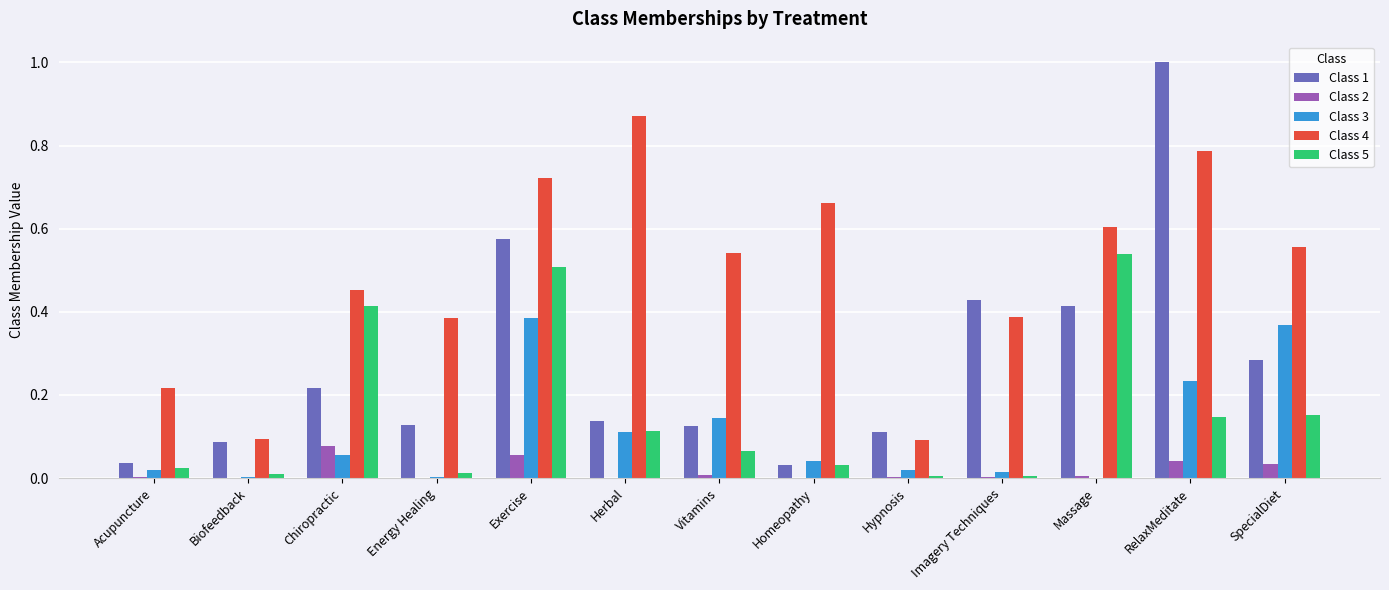

True or false: Class 2 has a value of 0.0 at Hypnosis.

True